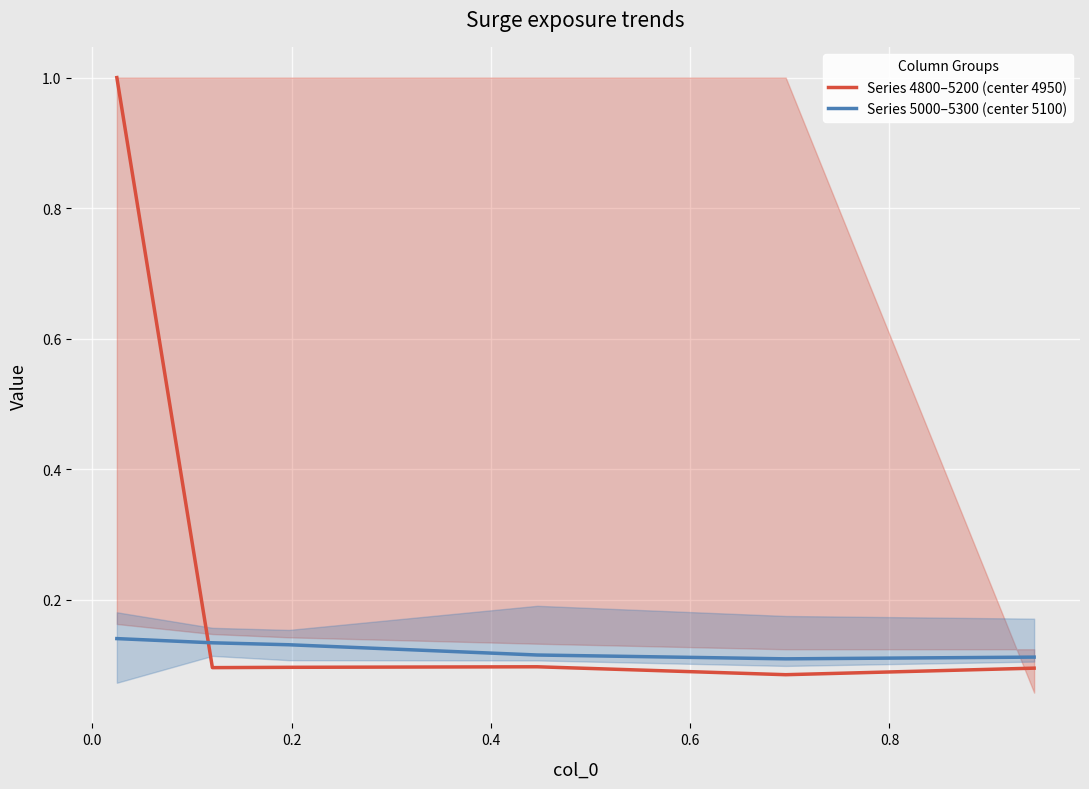

Count the Series 5000–5300 (center 5100) values in the range 0 to 1.

6